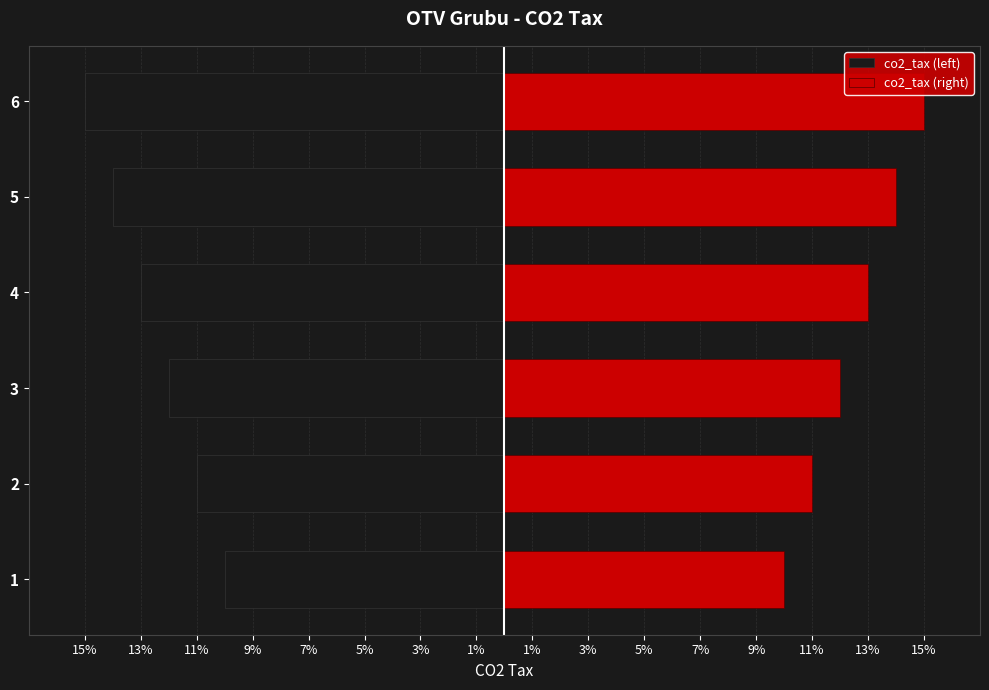

What is the greatest value displayed?

15